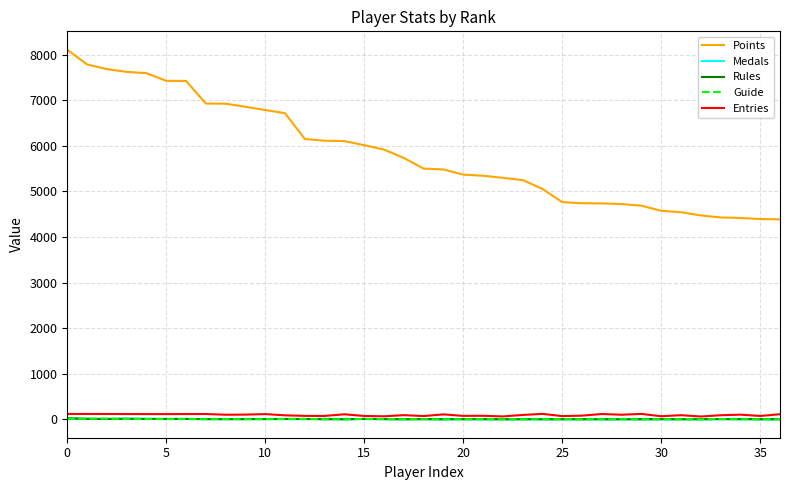

What is the maximum value shown in the chart?

8106